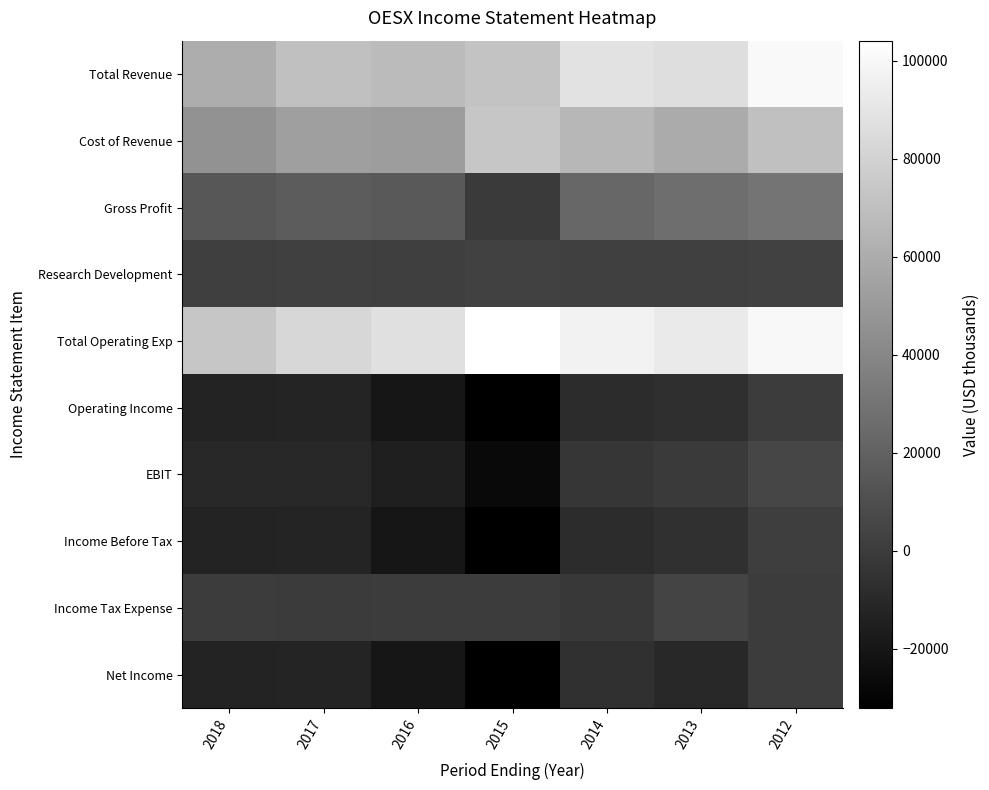

Between 2018 and 2013, which series saw the biggest shift?

Total Revenue